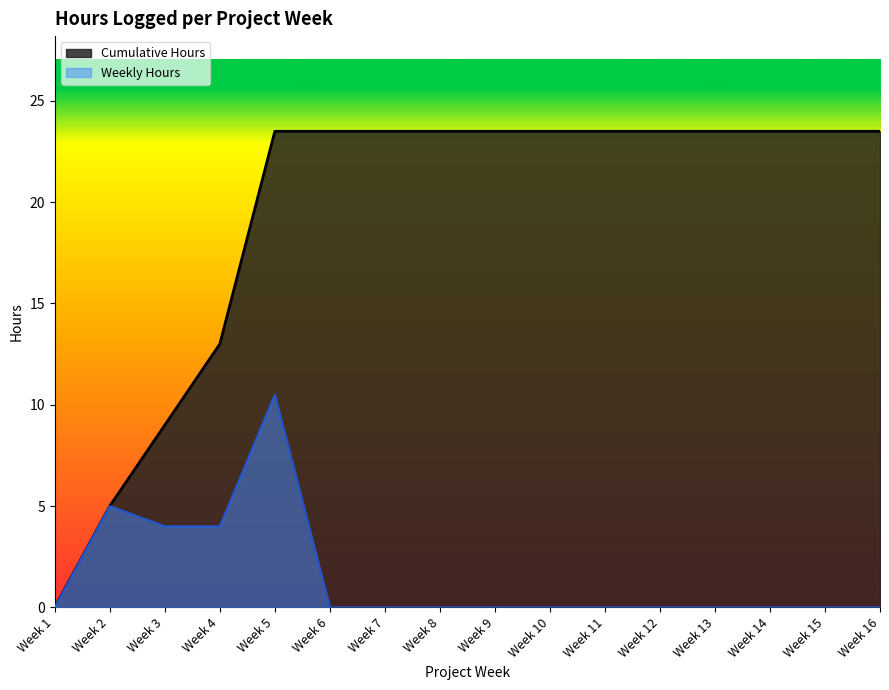

What is the difference between the second highest and minimum values?

5.0